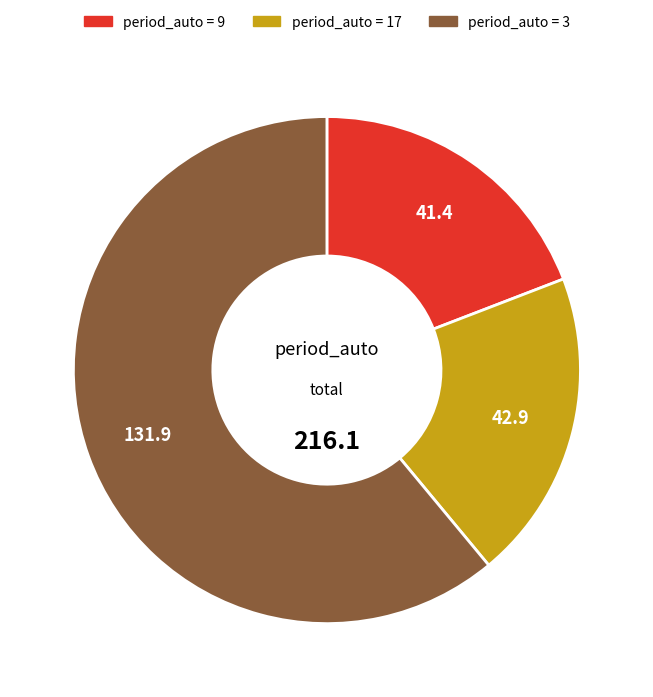

Does any single category account for the majority?

Yes